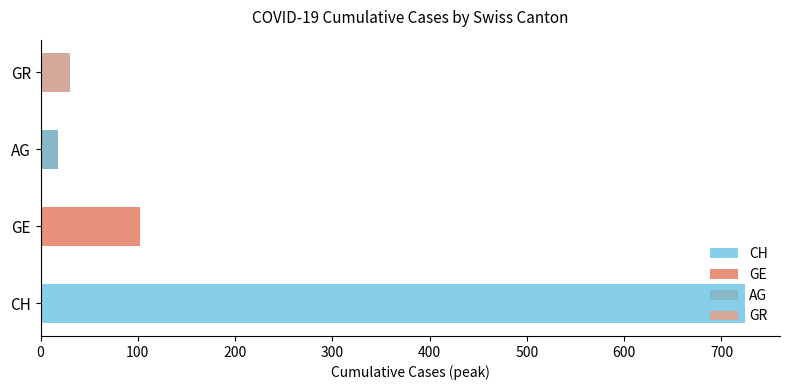

Read the CH value at 2020-04-04.

724